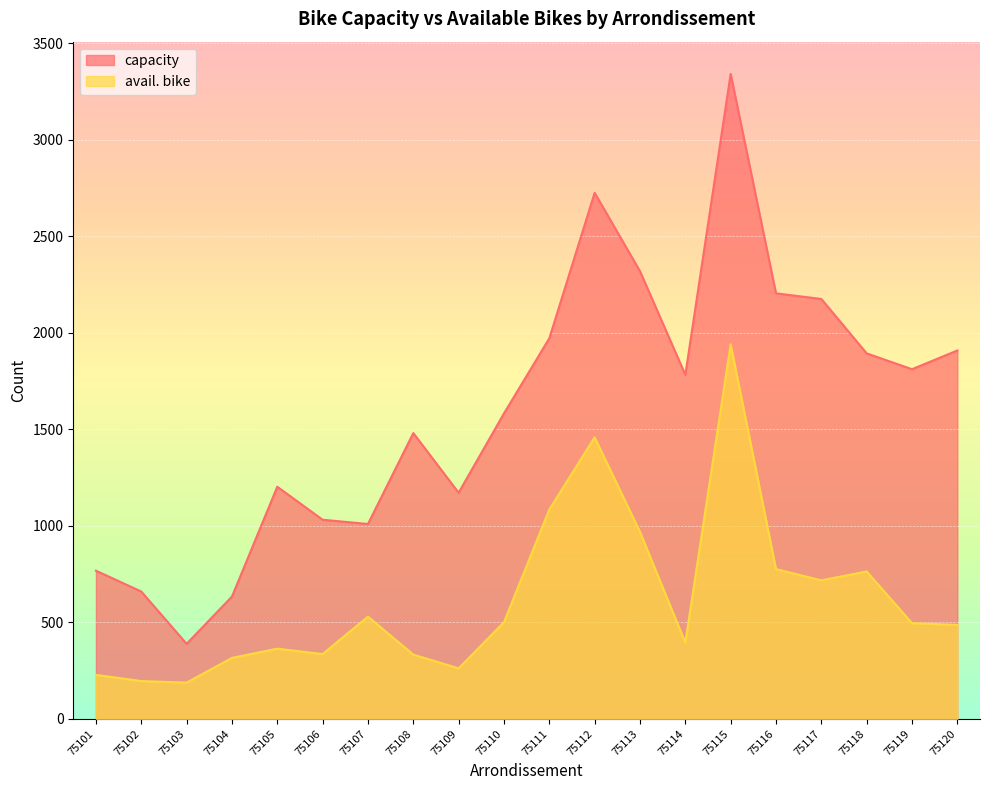

True or false: capacity and avail. bike intersect in this chart.

False